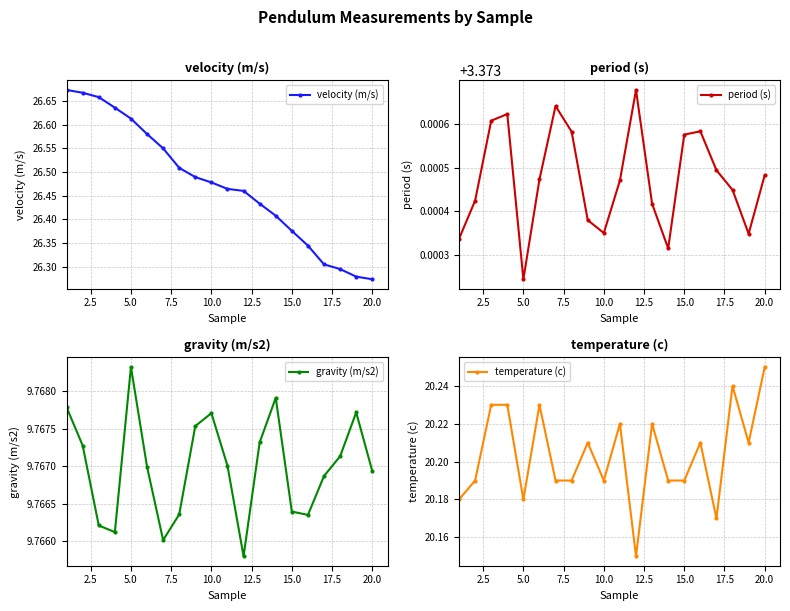

True or false: velocity (m/s) and period (s) intersect in this chart.

False